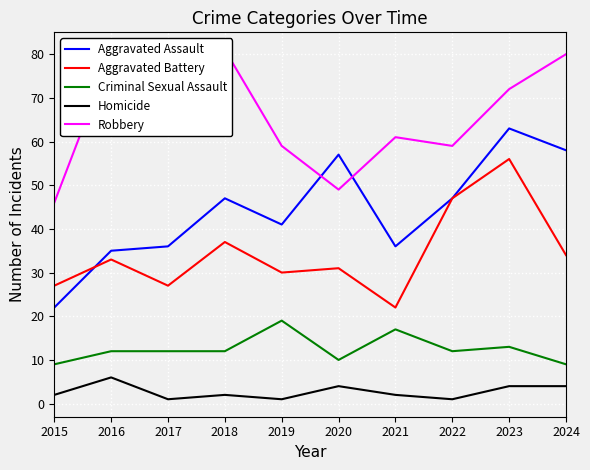

True or false: Criminal Sexual Assault and Homicide intersect in this chart.

False